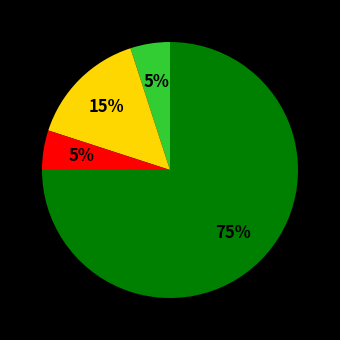

Does any single category account for the majority?

Yes